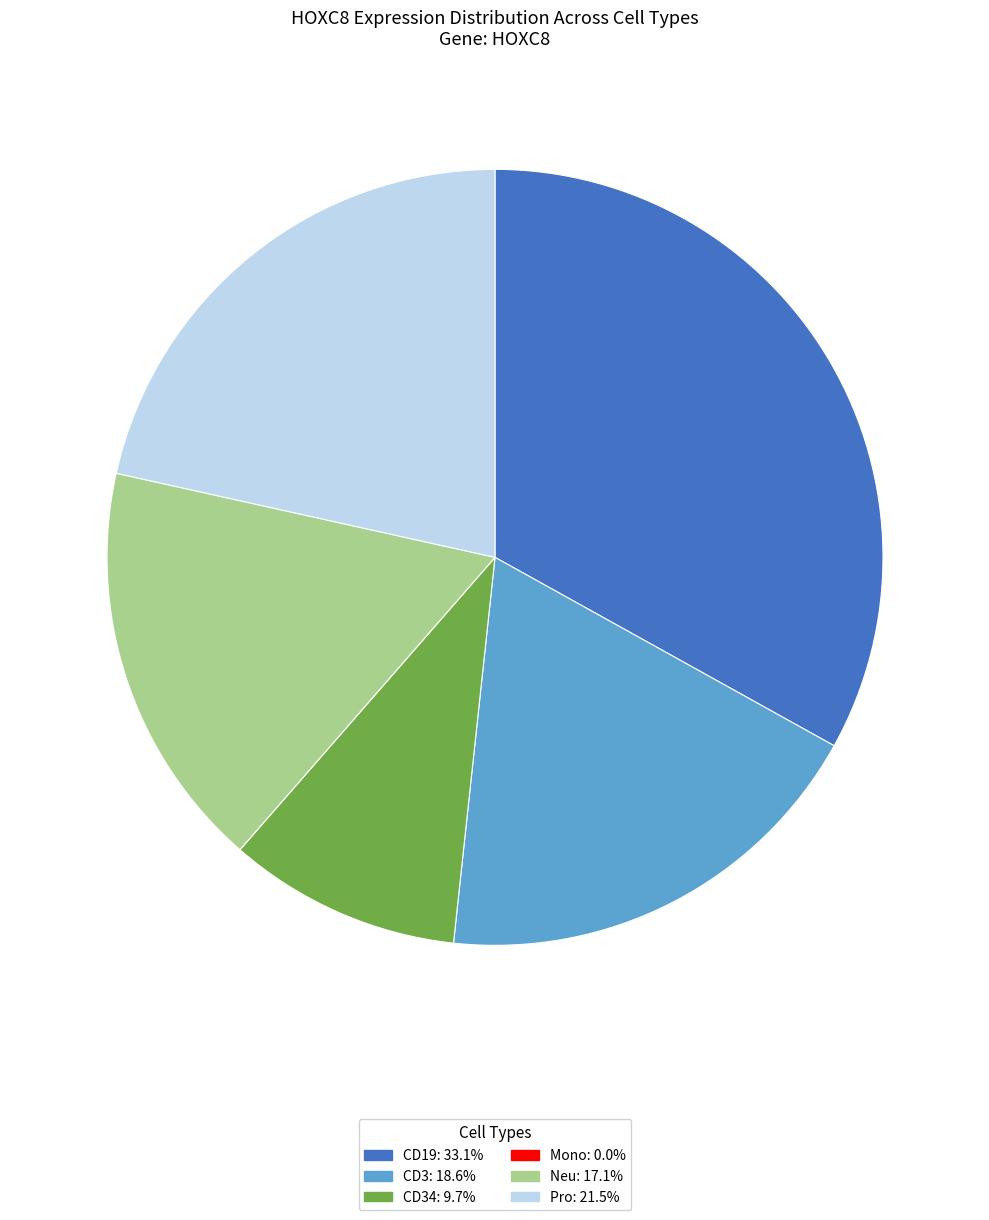

Is there a majority slice in this chart?

No